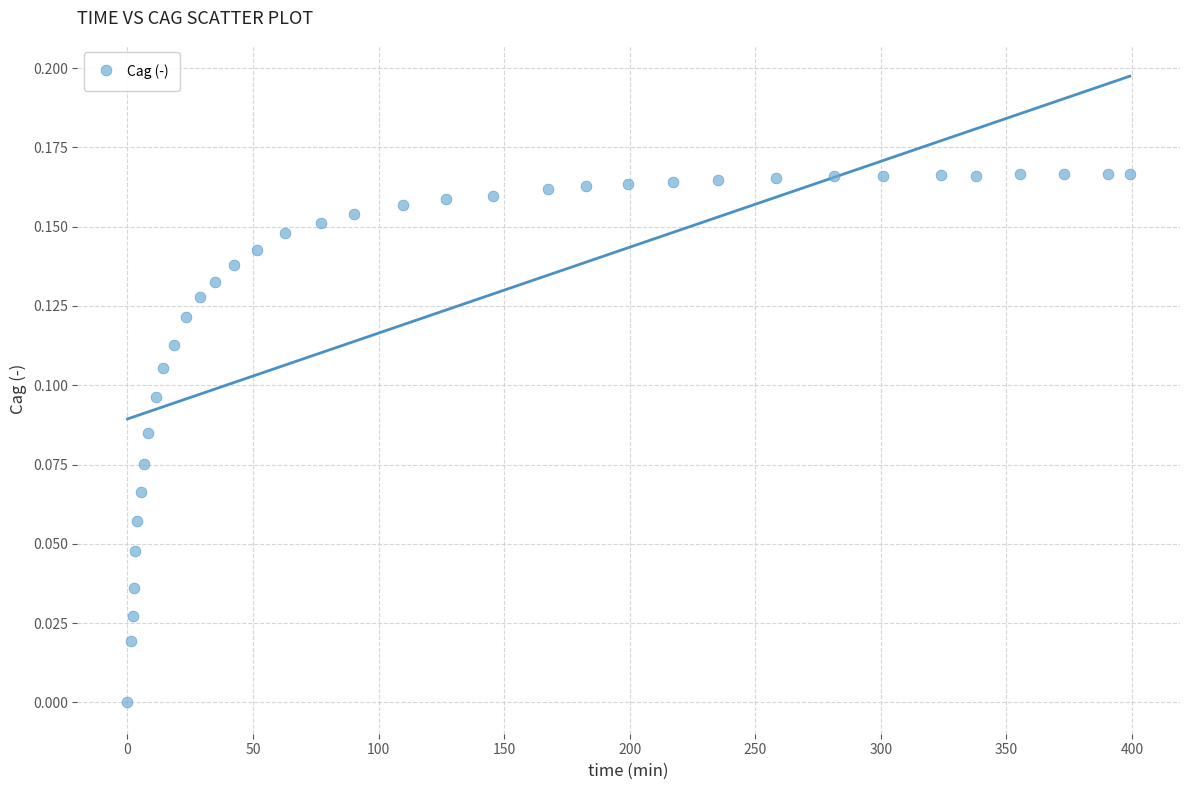

What is the range of X values (max minus min)?

399.2